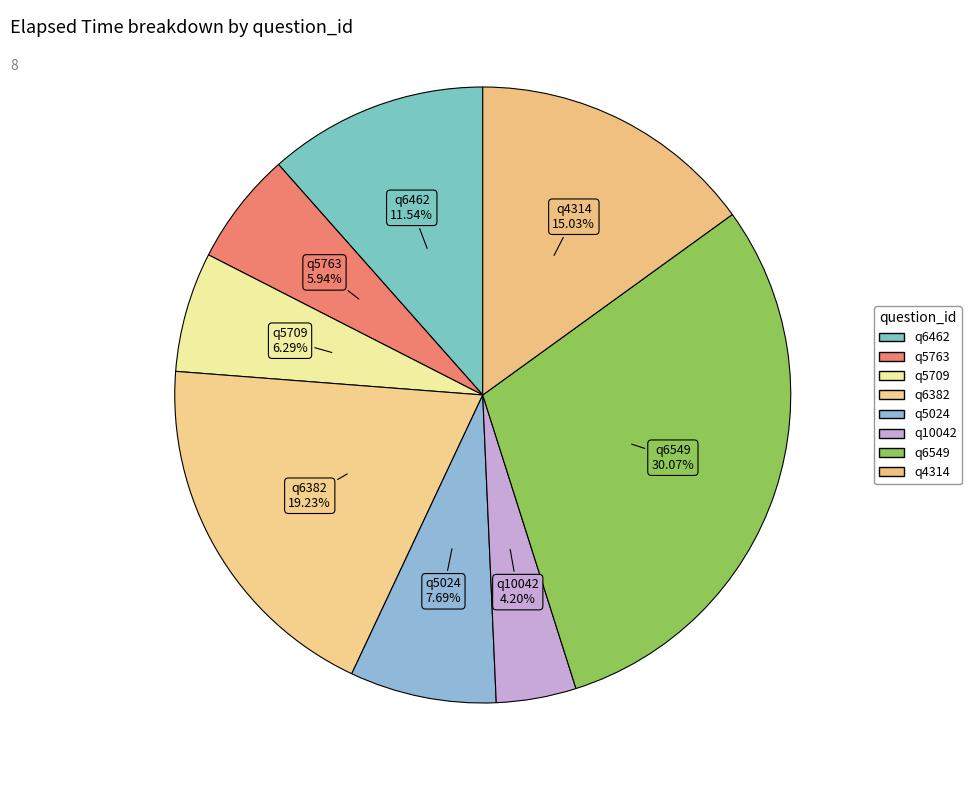

What is the ratio of the value at q6549 to the value at q6462?

2.6